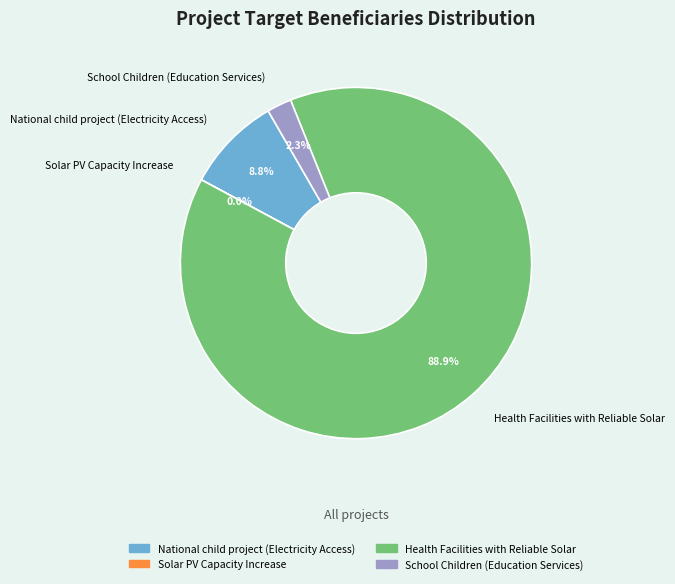

What is the total percentage of National child project (Electricity Access) and Health Facilities with Reliable Solar?

97.7%